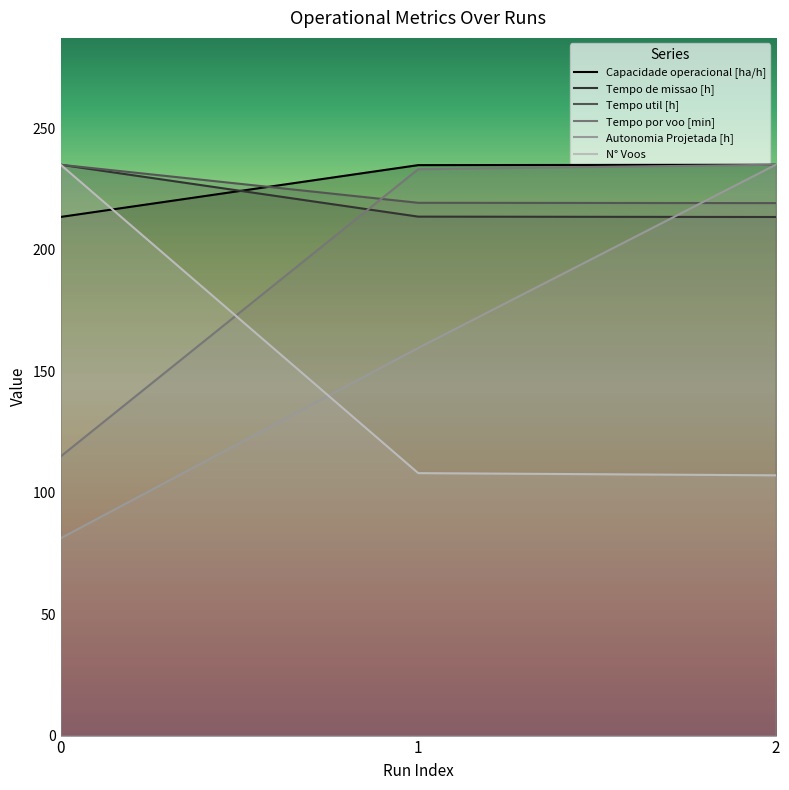

Which series has the largest total across all categories?

Capacidade operacional [ha/h]